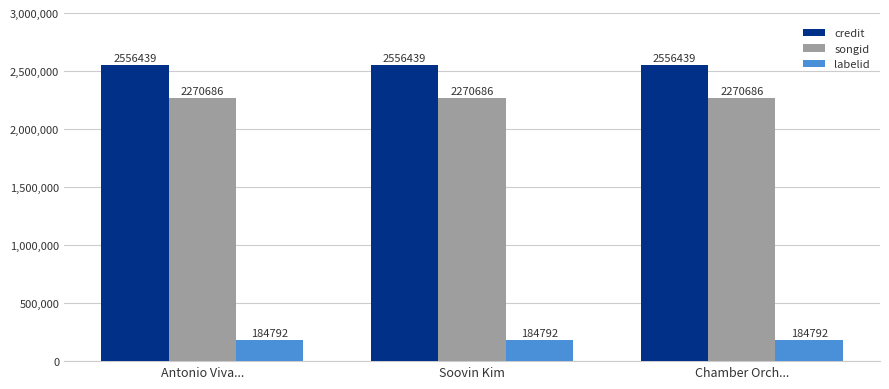

Rank the series by their maximum value, from highest to lowest.

credit, songid, labelid